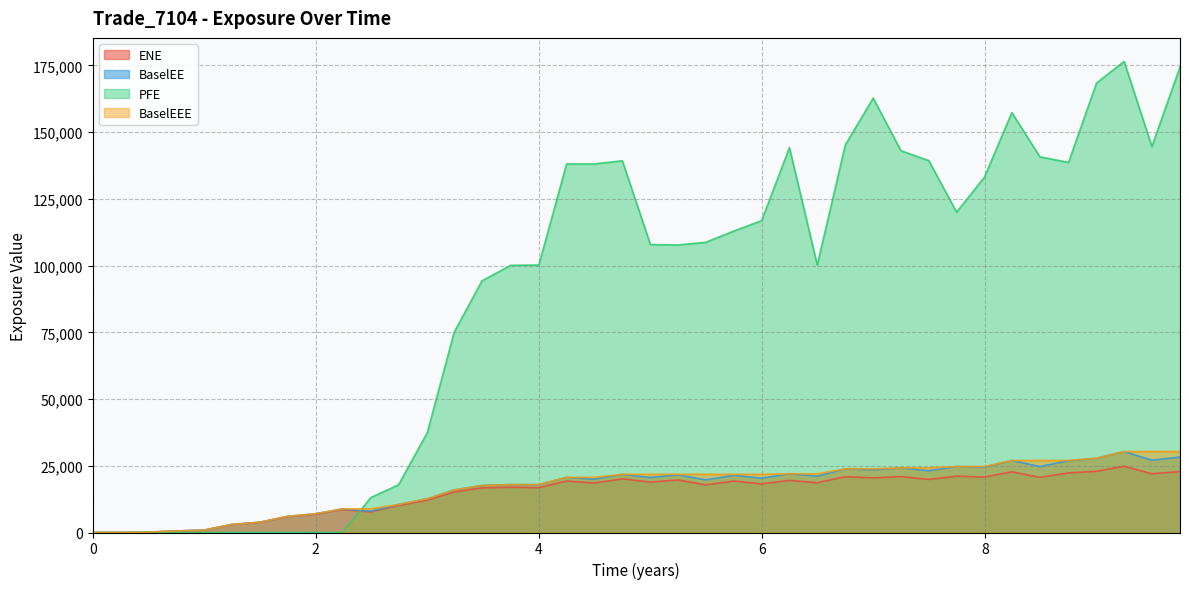

True or false: ENE has a value of 0.0 at 0.

True